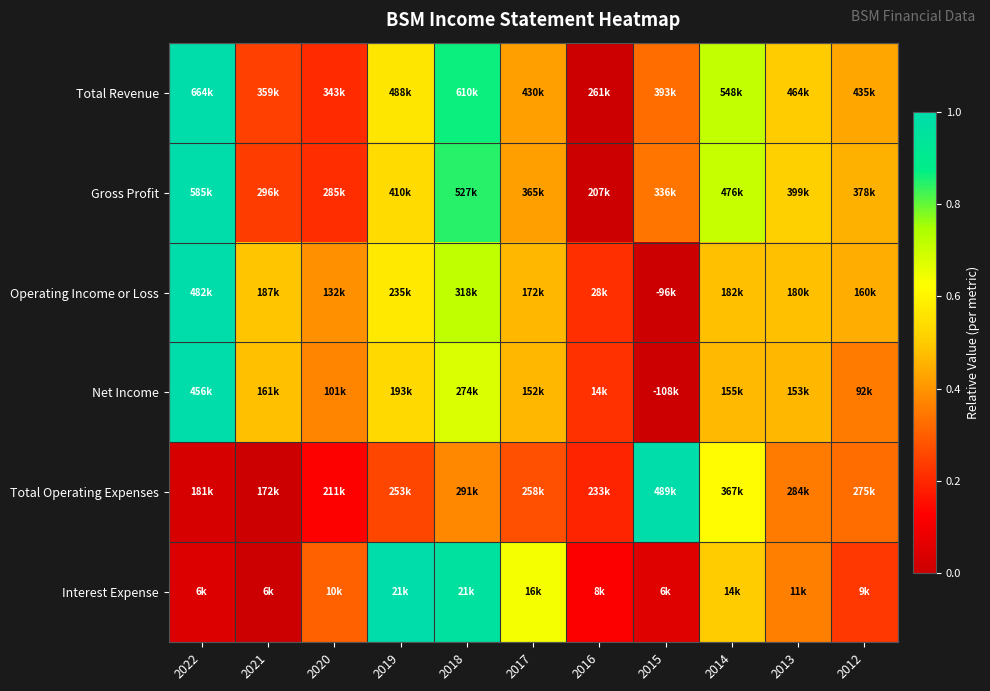

Which has a higher value, 2013 or 2021?

2013